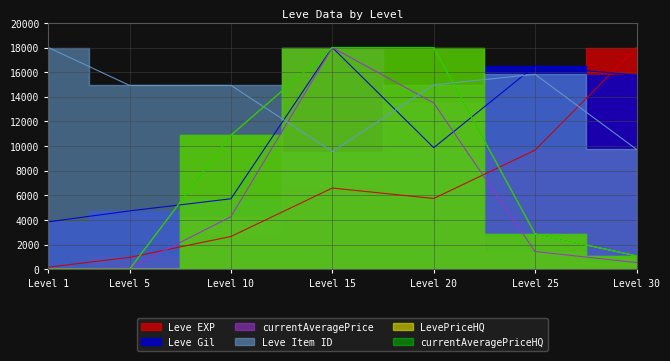

List the labels in order of currentAveragePriceHQ value, largest first.

Level 15, Level 20, Level 10, Level 25, Level 30, Level 1, Level 5